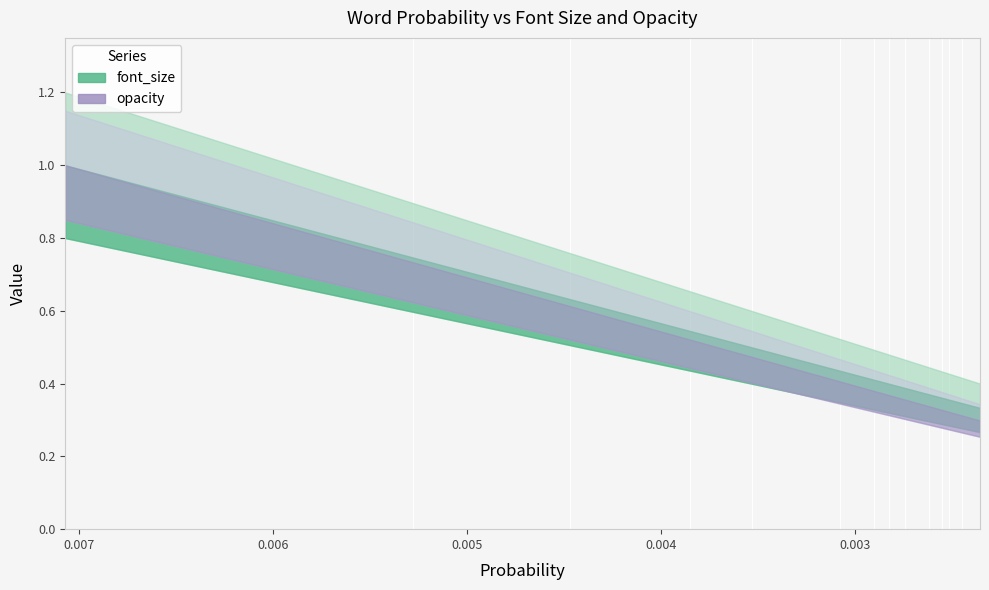

Does the chart have visible grid lines?

No